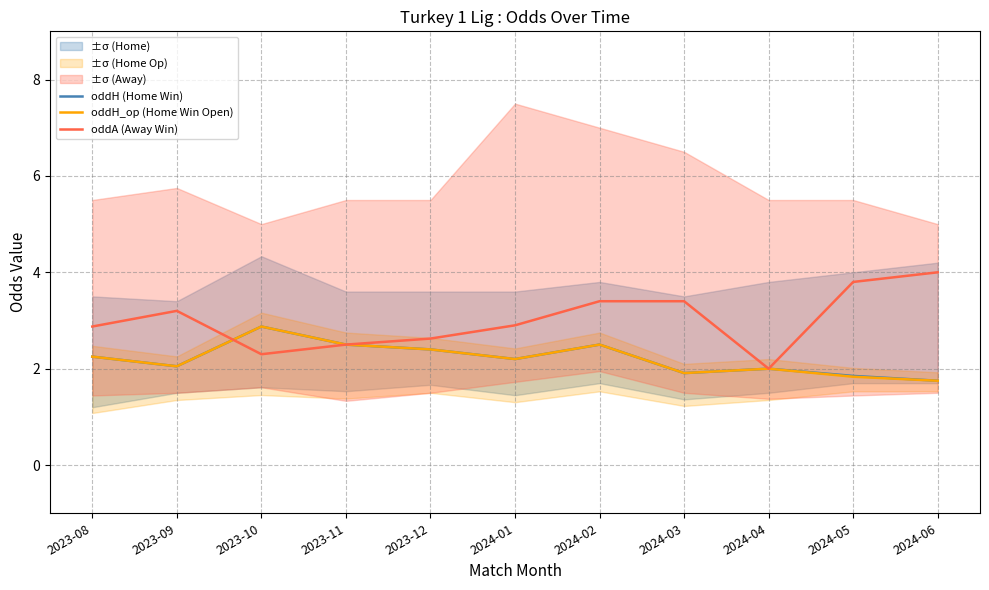

What is the spread (max minus min) of values at 2024-03?

1.5